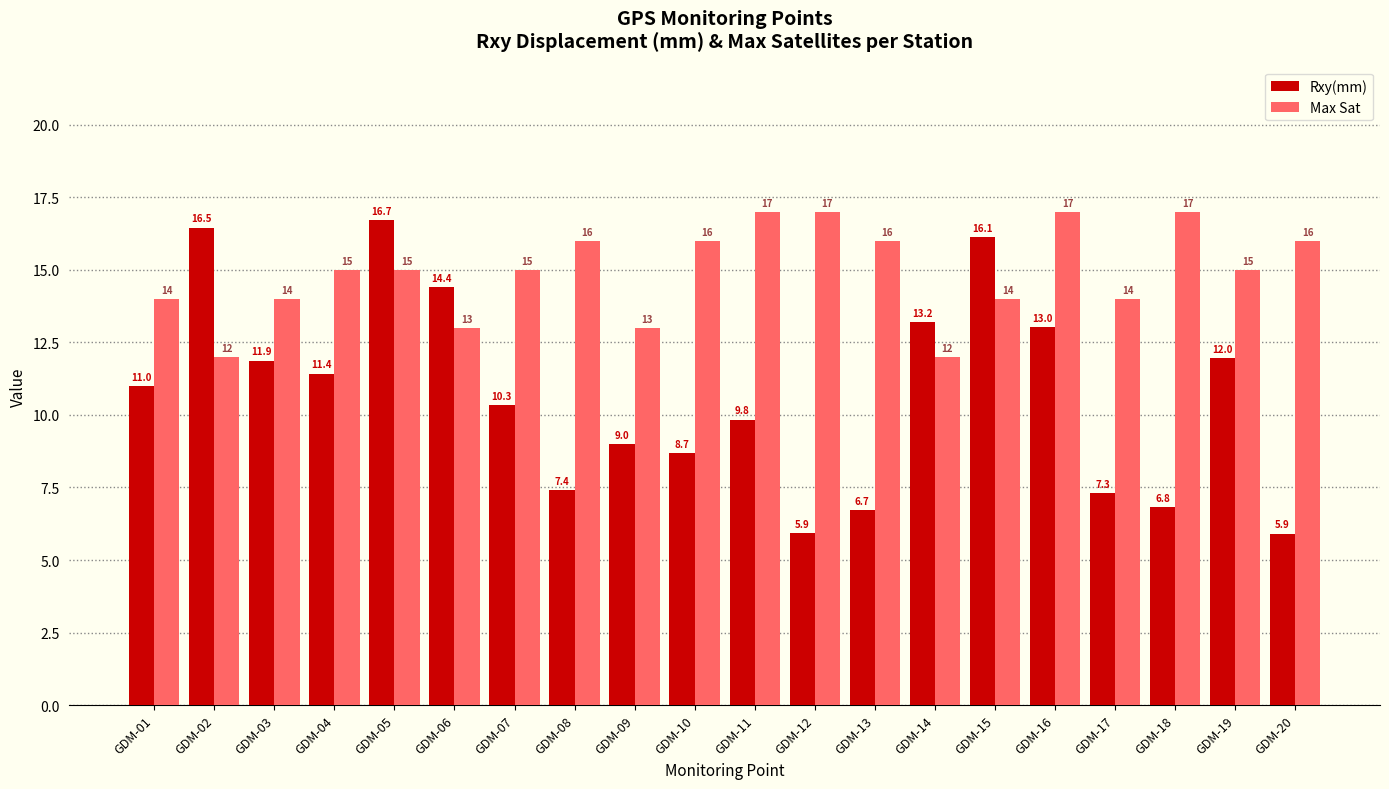

Read the Max Sat value at GDM-01.

14.0